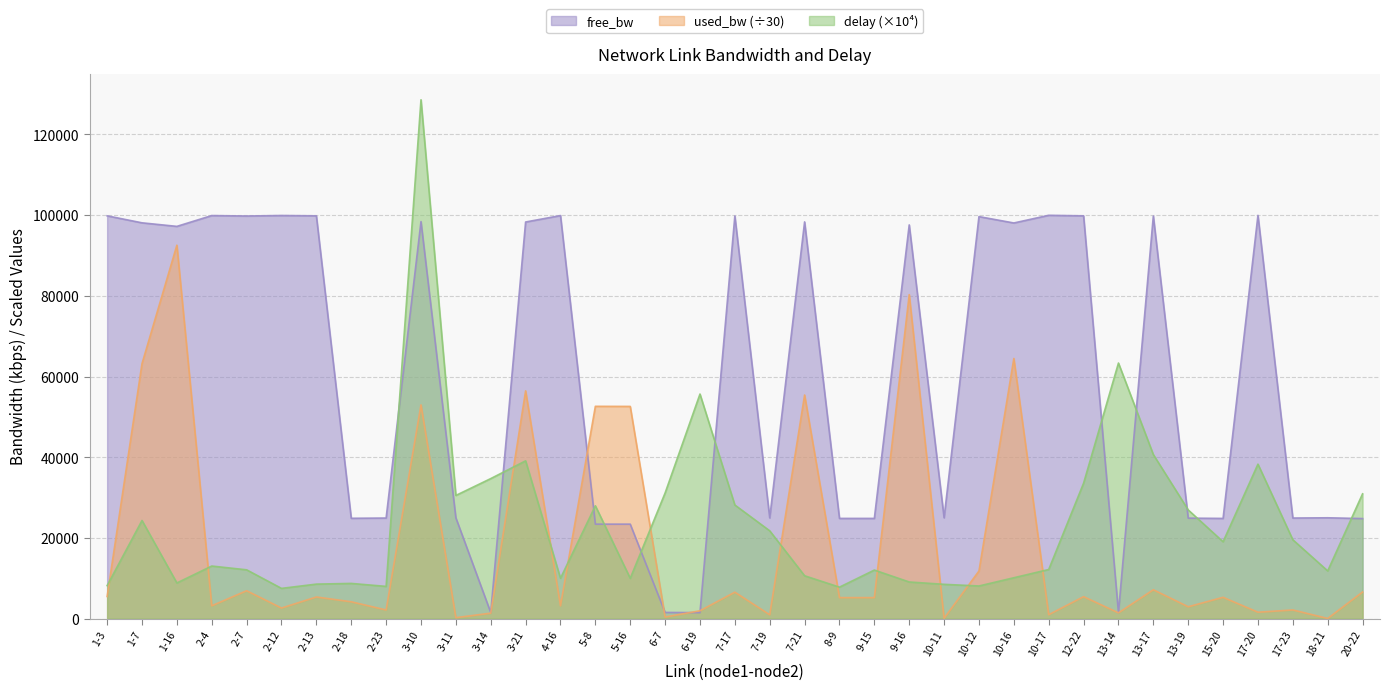

What is the smallest value displayed?

46.1